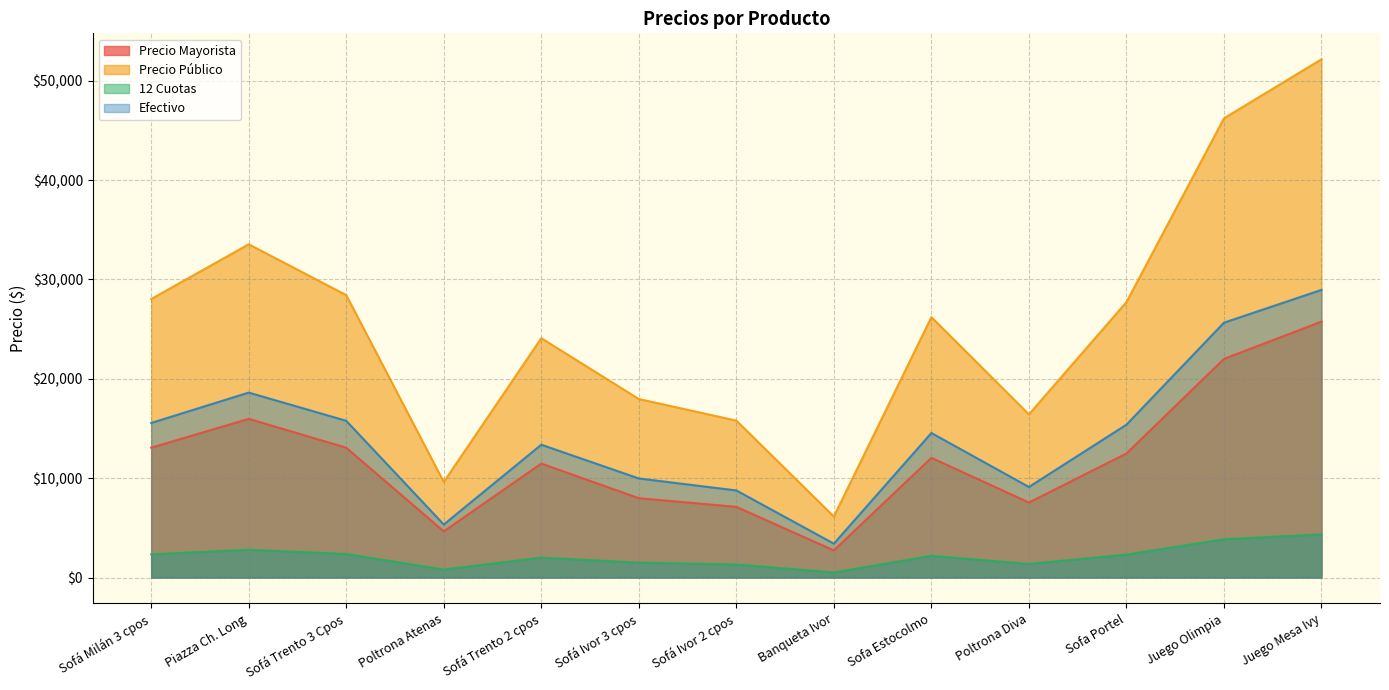

True or false: Precio Mayorista and Precio Público intersect in this chart.

False